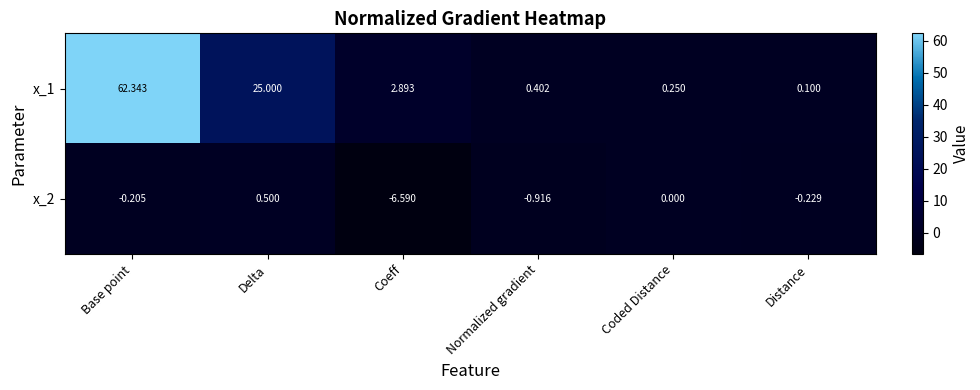

How many negative values does the x_2 series have?

4